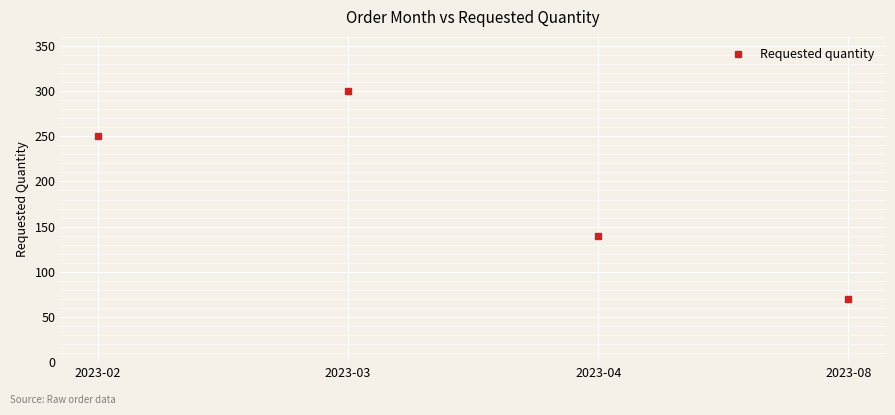

What is the smallest value displayed?

70